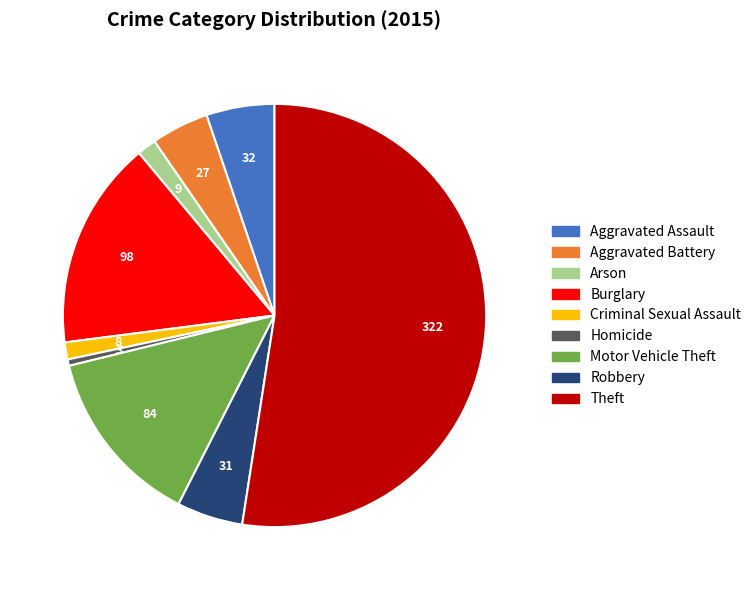

Count the number of slices in the pie.

9